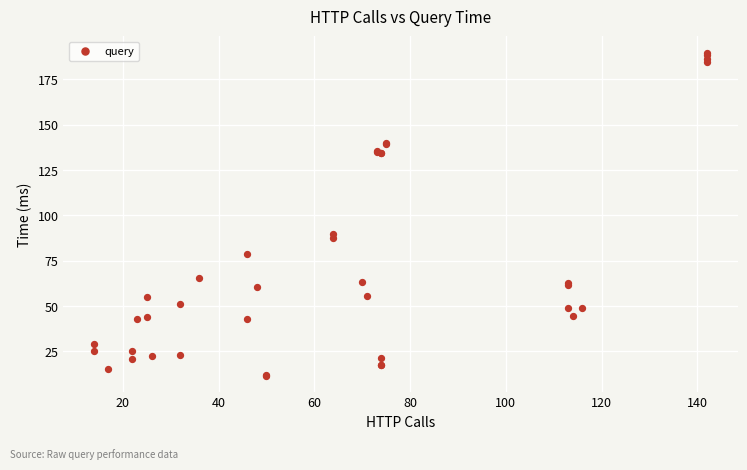

What Y value in the scatter plot is closest to 100?

90.0